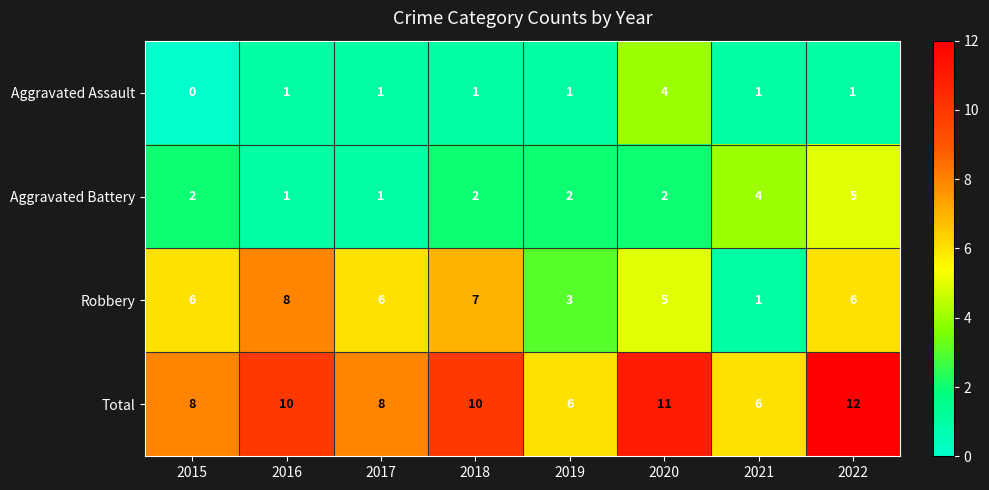

Which series has the widest spread of values?

Robbery